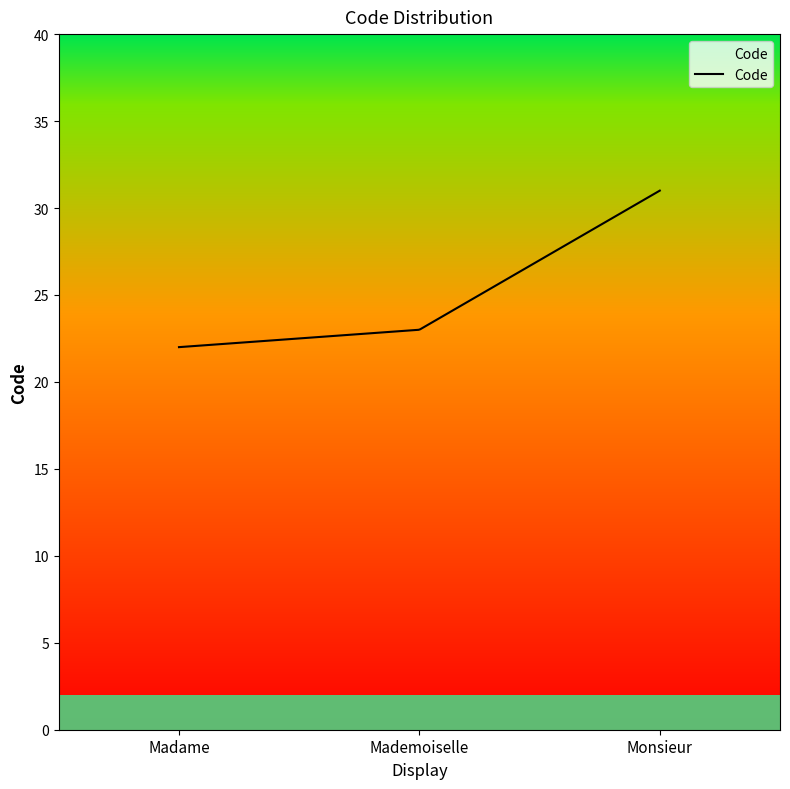

What is the maximum value shown in the chart?

31.0